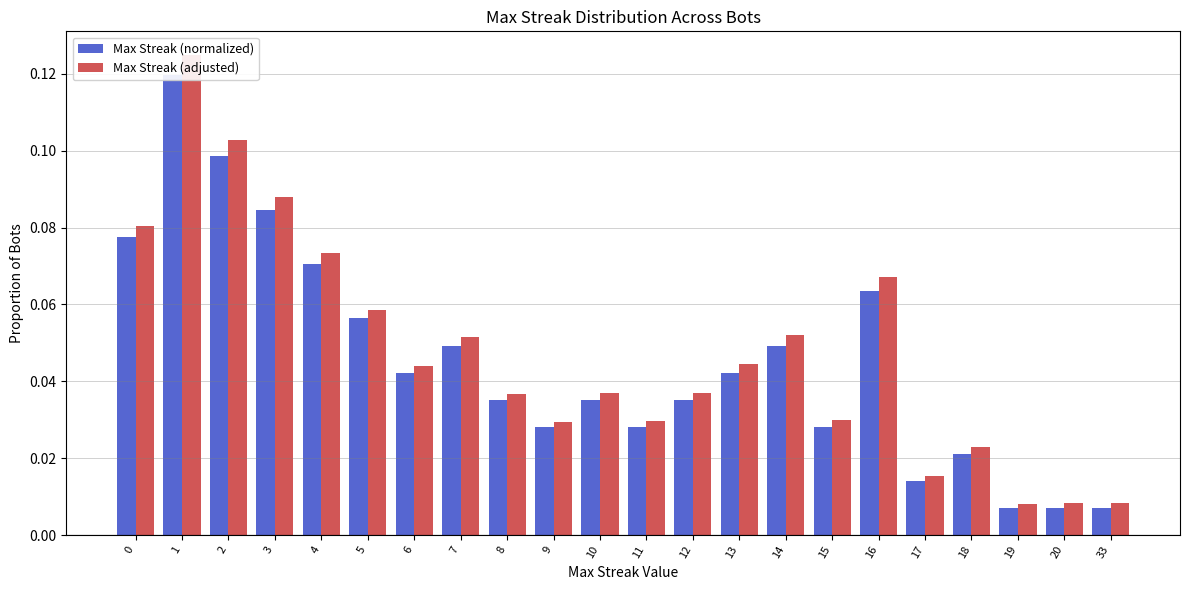

True or false: Max Streak (adjusted) has a value of 0.0 at 7.

False